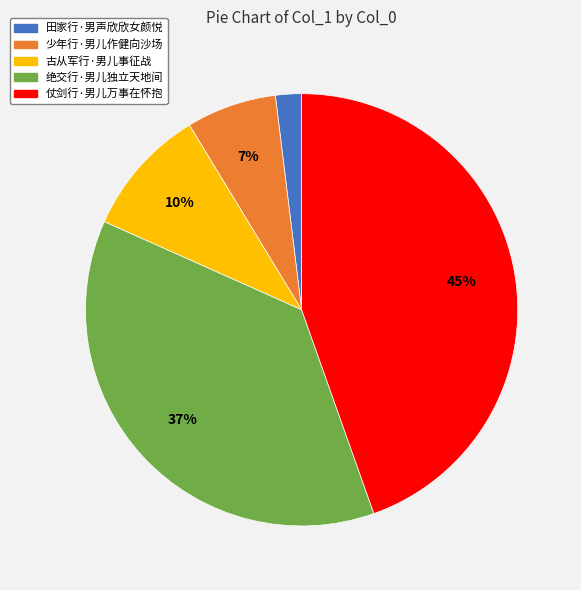

Which category has the biggest portion of the pie?

仗剑行·男儿万事在怀抱